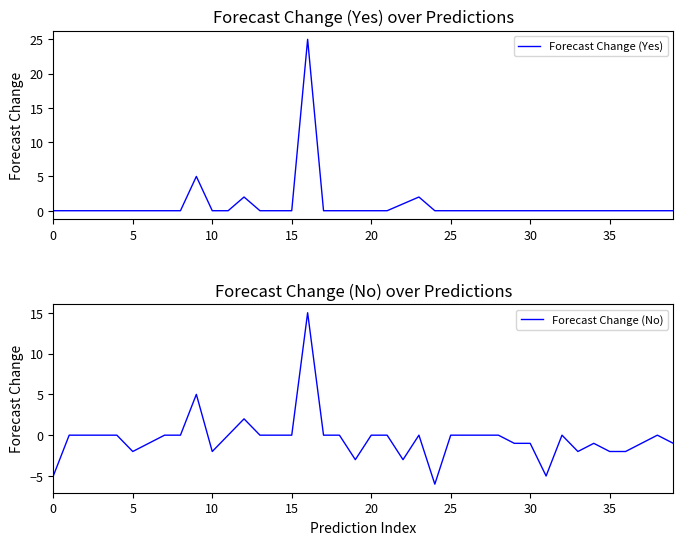

True or false: Forecast Change (Yes) and Forecast Change (No) cross at least once.

False